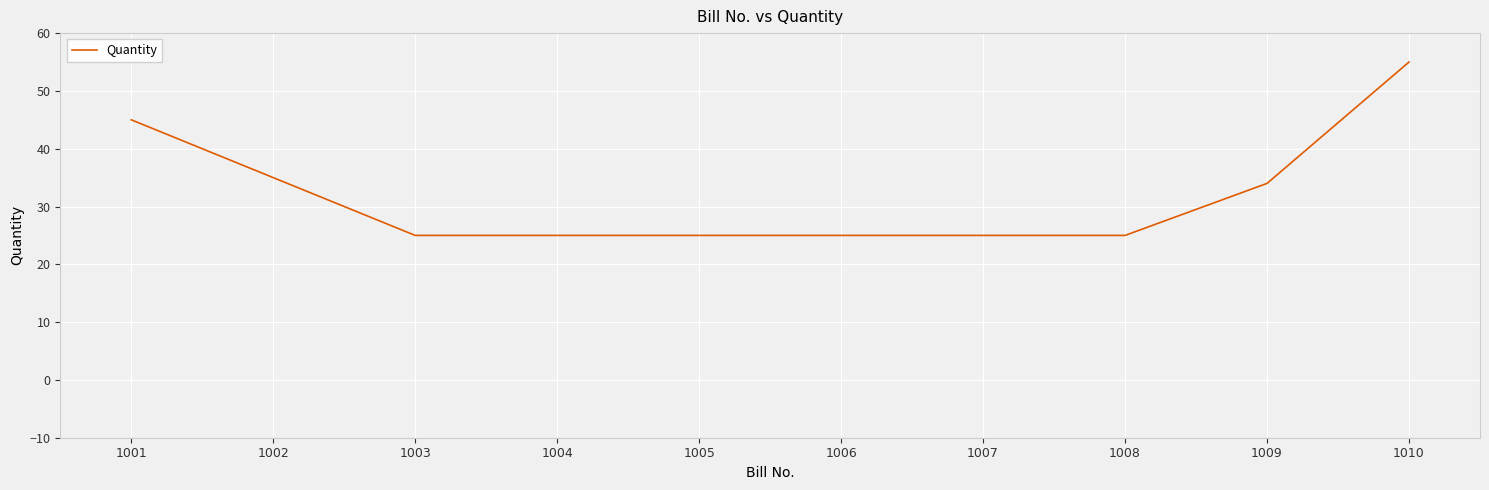

What is the sum of all values?

319